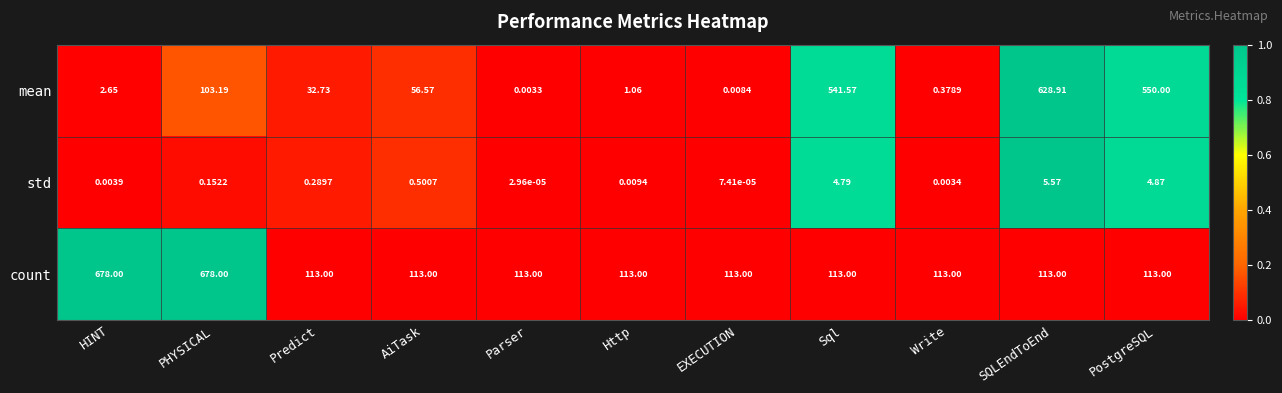

Which series has the largest total across all categories?

count